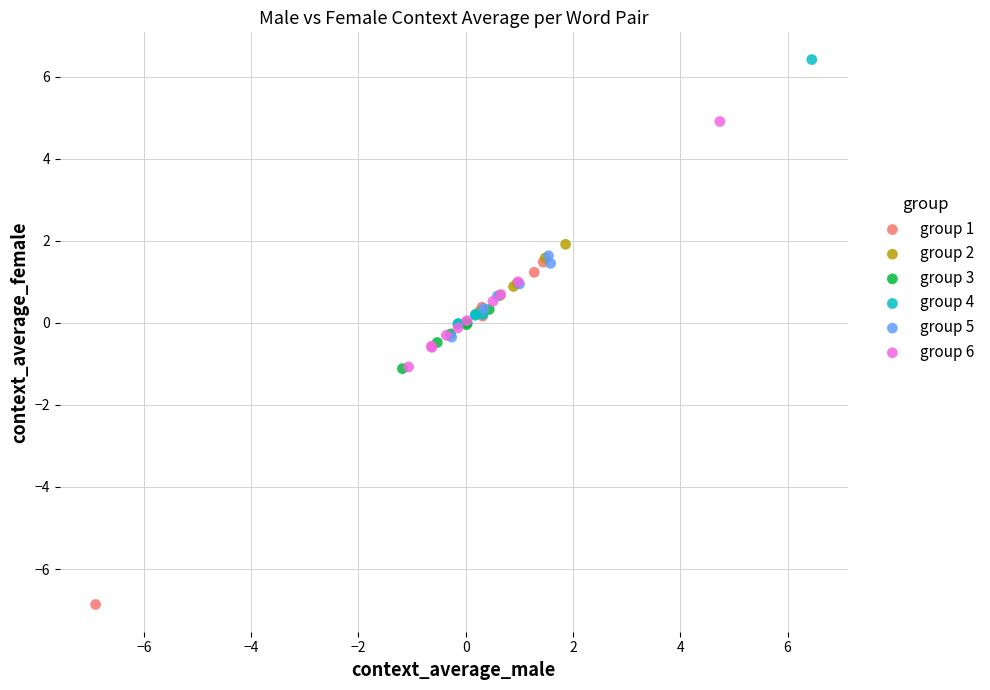

Which series contains the highest Y value?

group 4